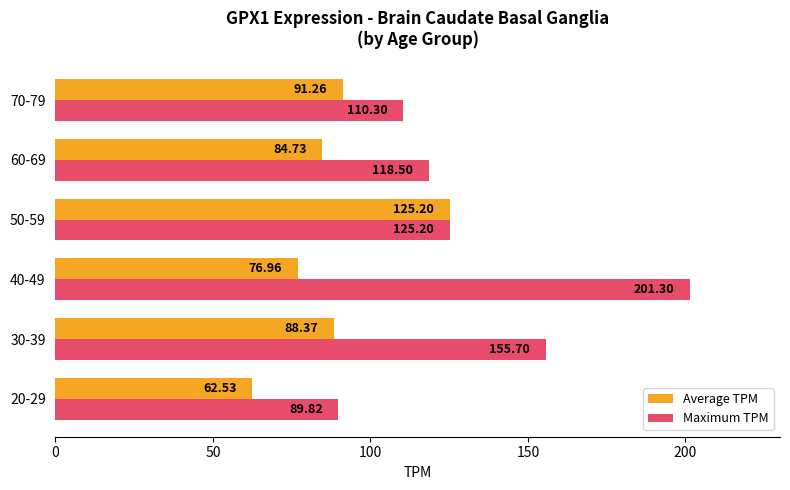

Where is Average TPM nearest to the value 93?

70-79